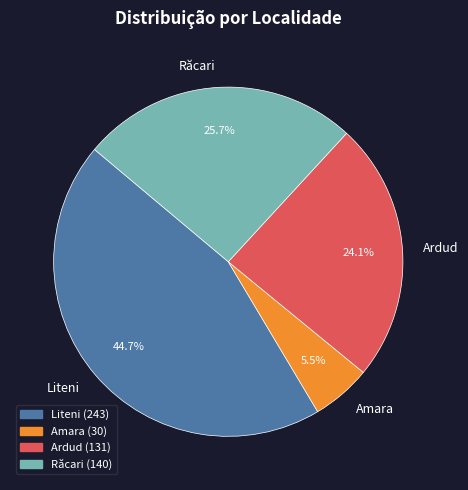

To the nearest percent, what is the average slice percentage?

25%